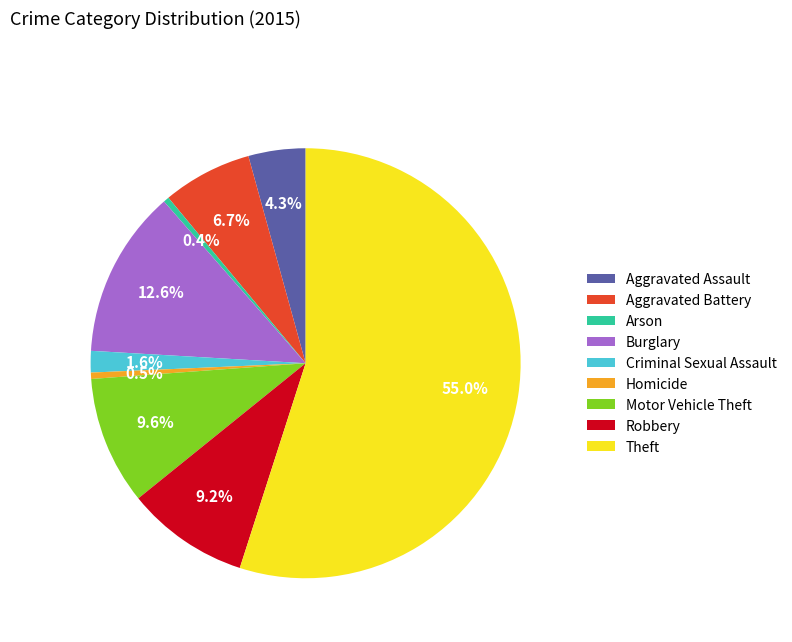

What is the largest slice in the pie chart?

Theft